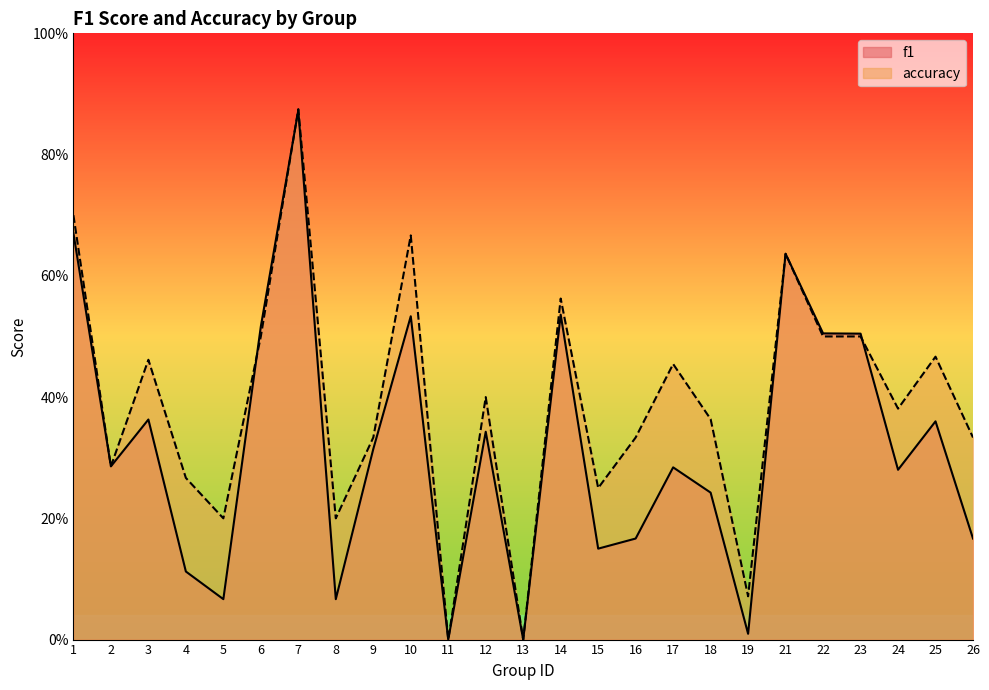

At 7, list the series in order from smallest to largest.

f1, accuracy